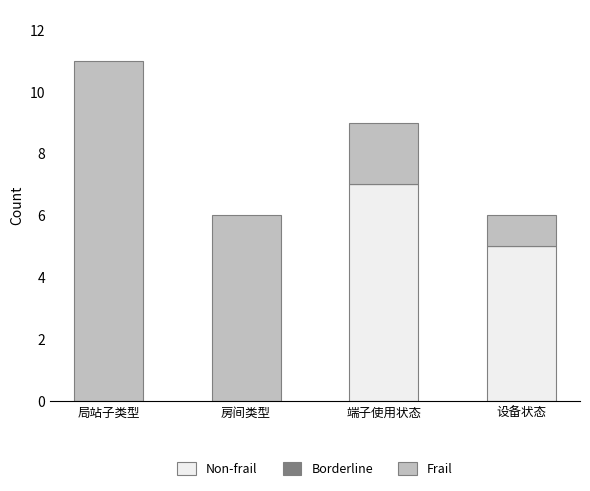

True or false: Non-frail has a value of 3 at 设备状态.

False